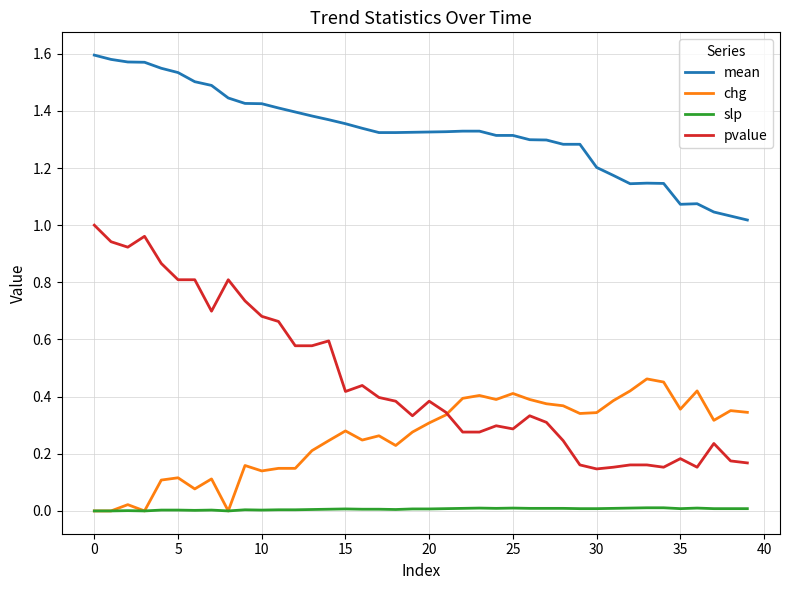

Which series has the largest range (max minus min)?

pvalue